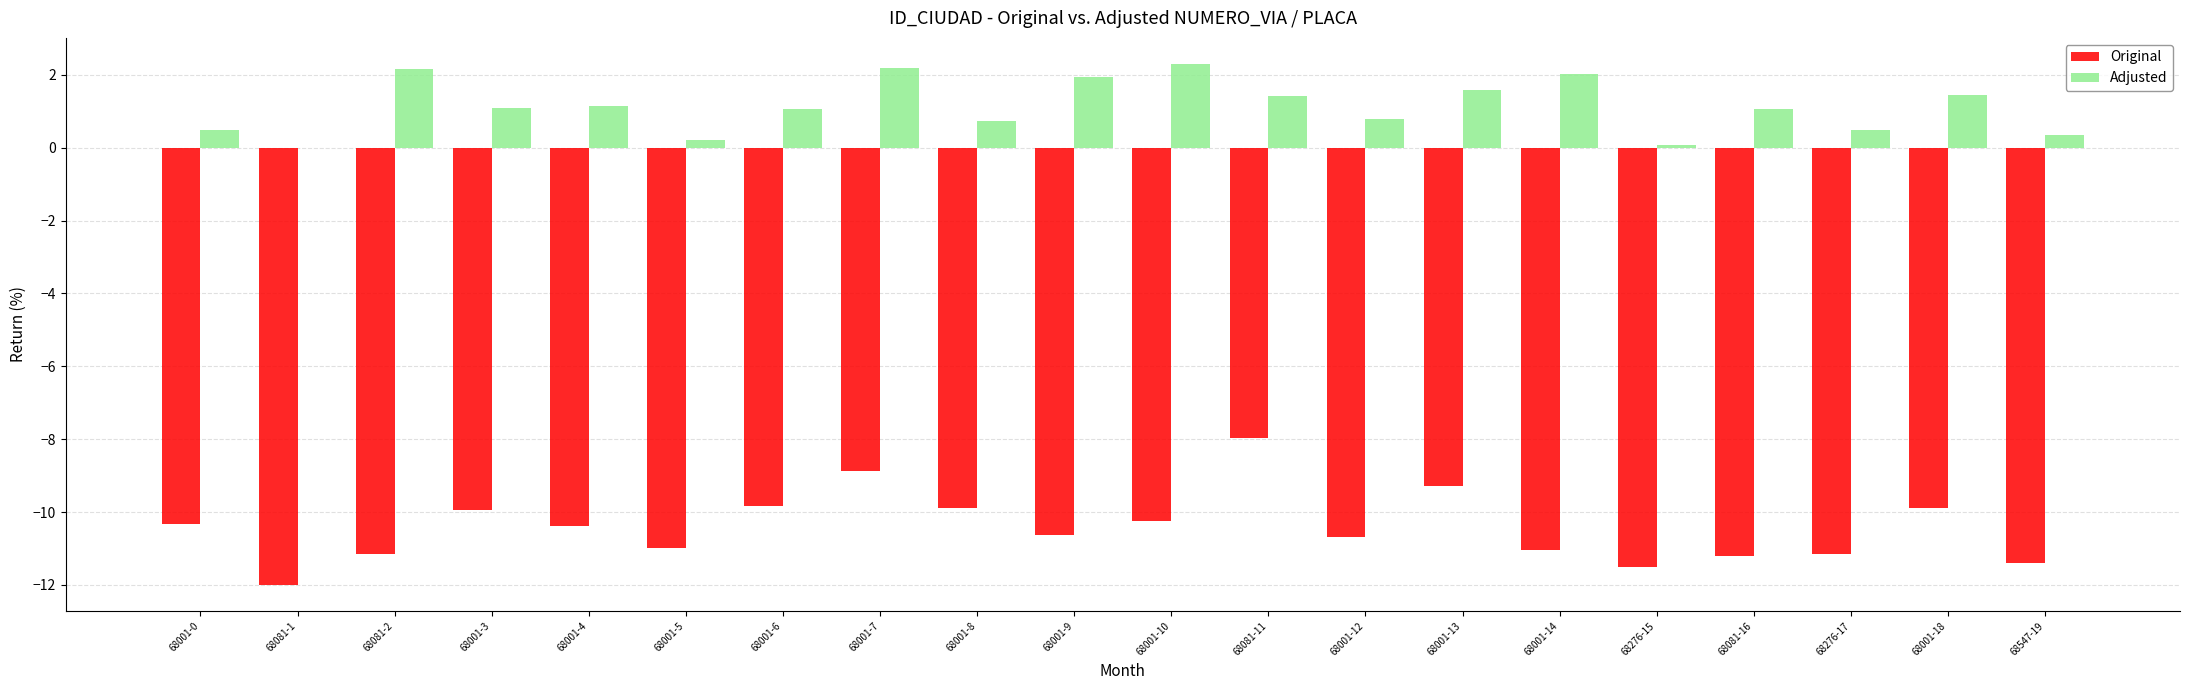

What is the maximum value for Original?

-8.0